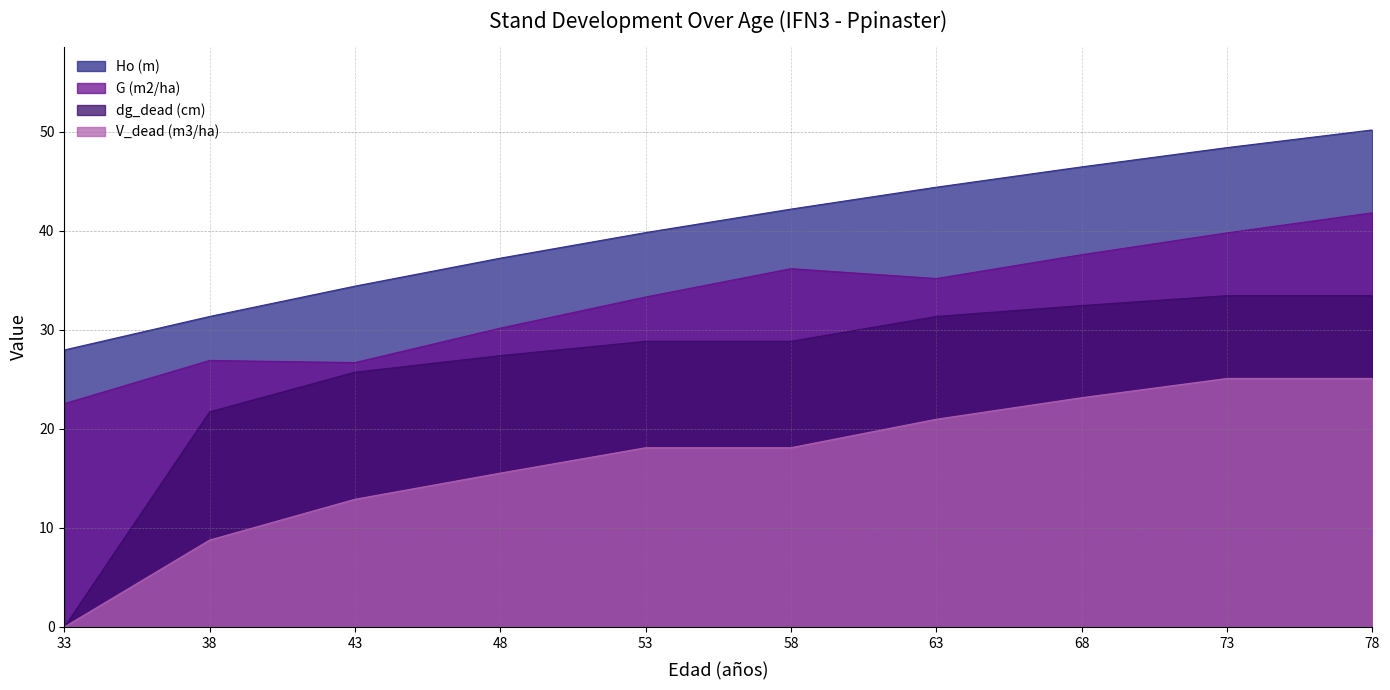

What is the difference between the maximum and minimum values in the dg_dead (cm) series?

33.4